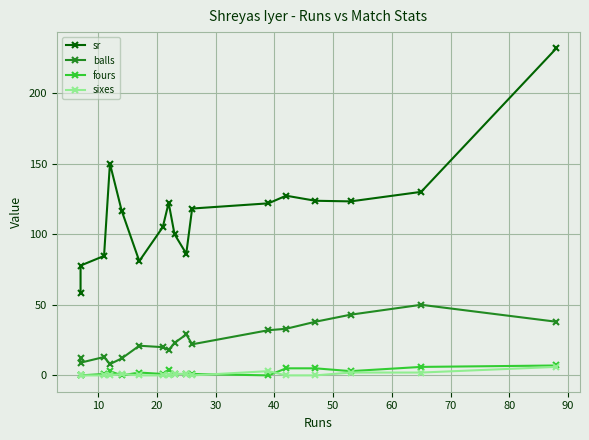

True or false: sixes and sr intersect in this chart.

False